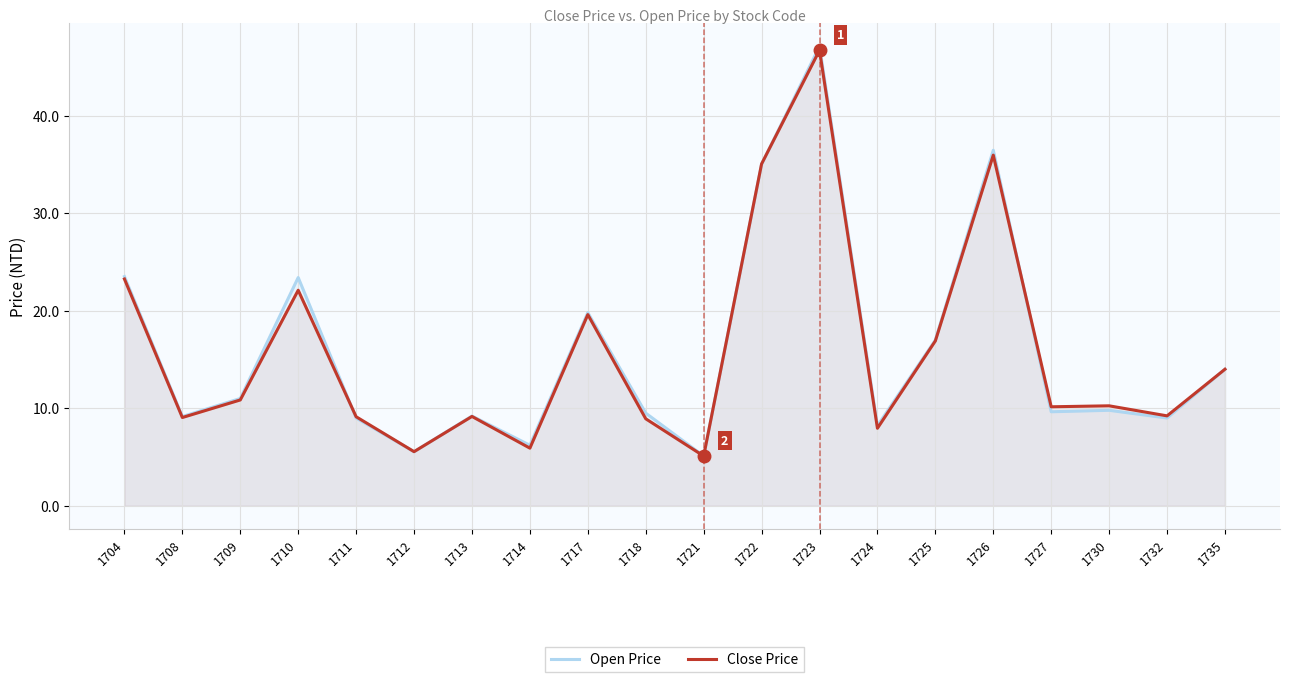

At which category does Open Price reach its first local peak?

1710